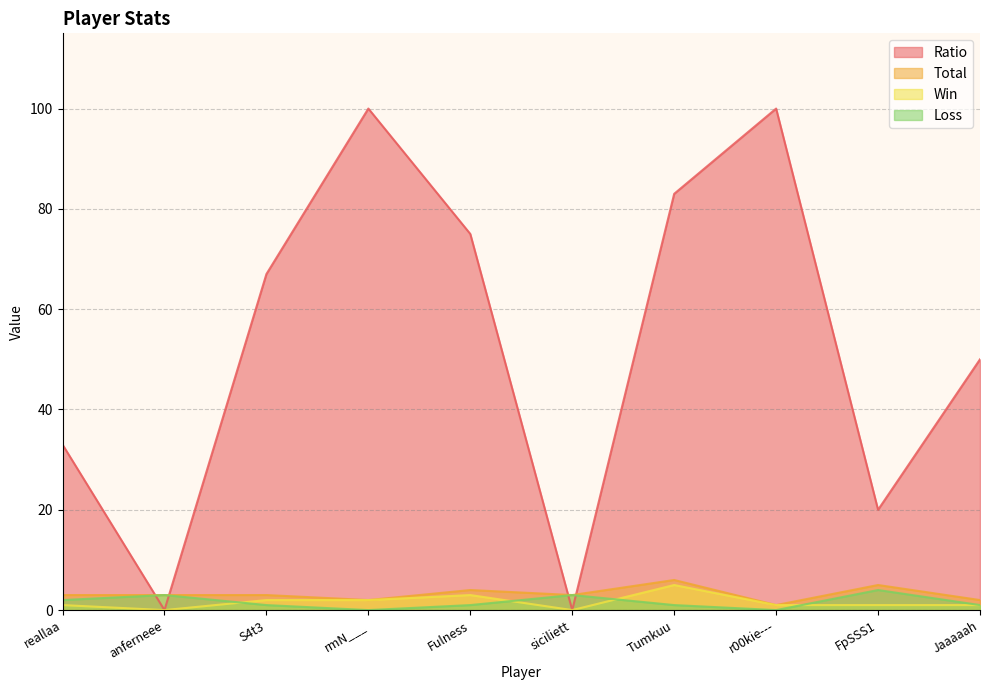

What are all the series names shown in the legend?

Ratio, Total, Win, Loss